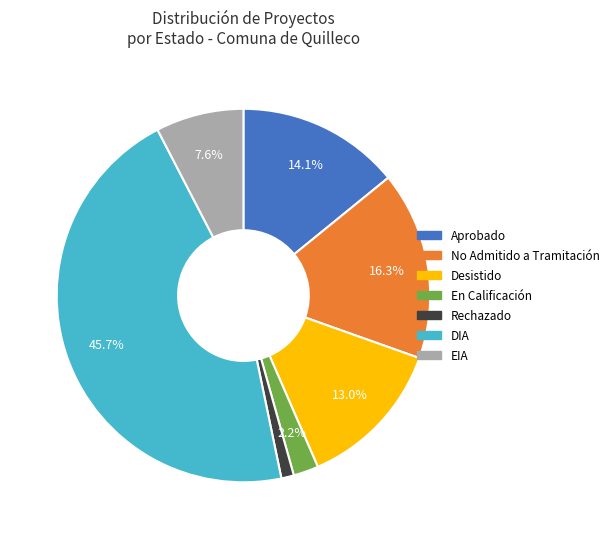

Is there any slice that represents more than half of the pie?

No